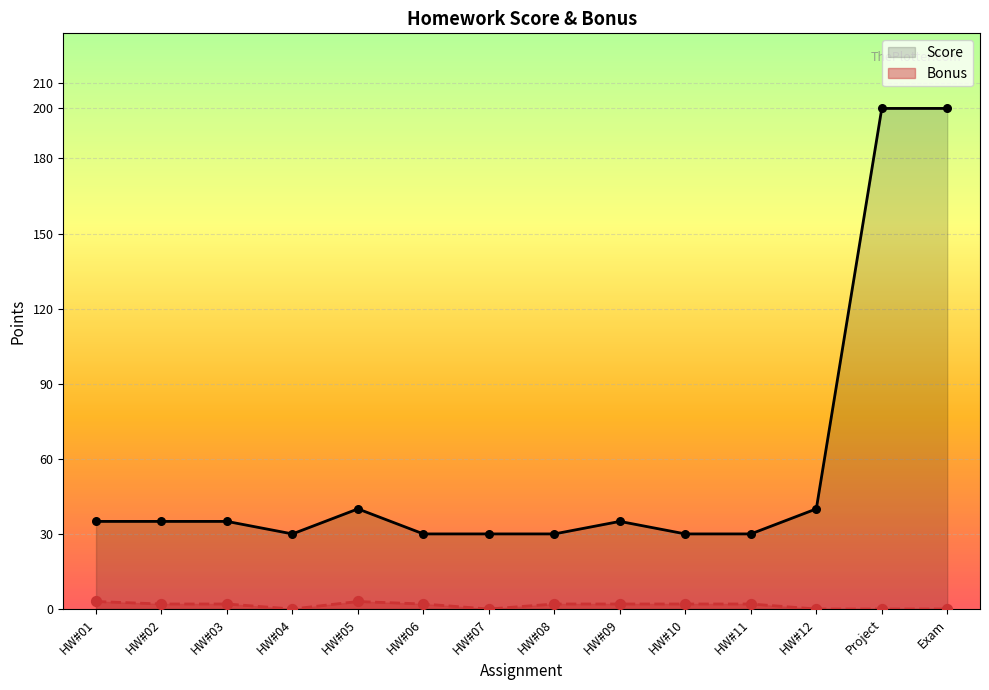

Which series has the largest total across all categories?

Score